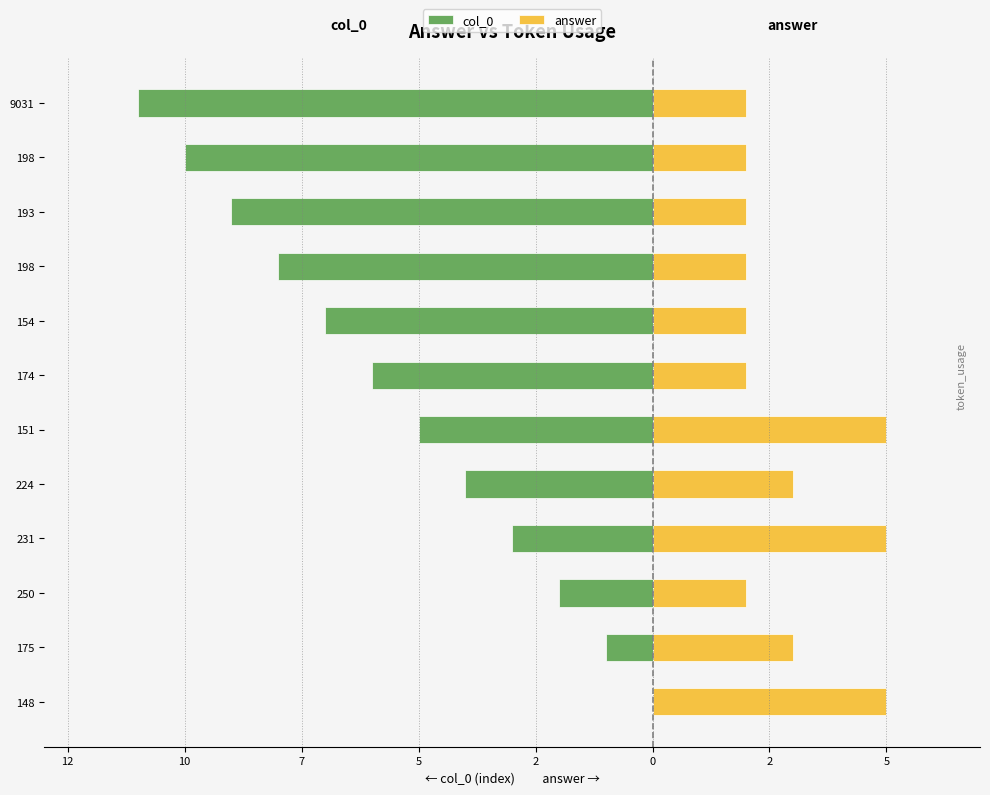

Which series has the widest spread of values?

col_0